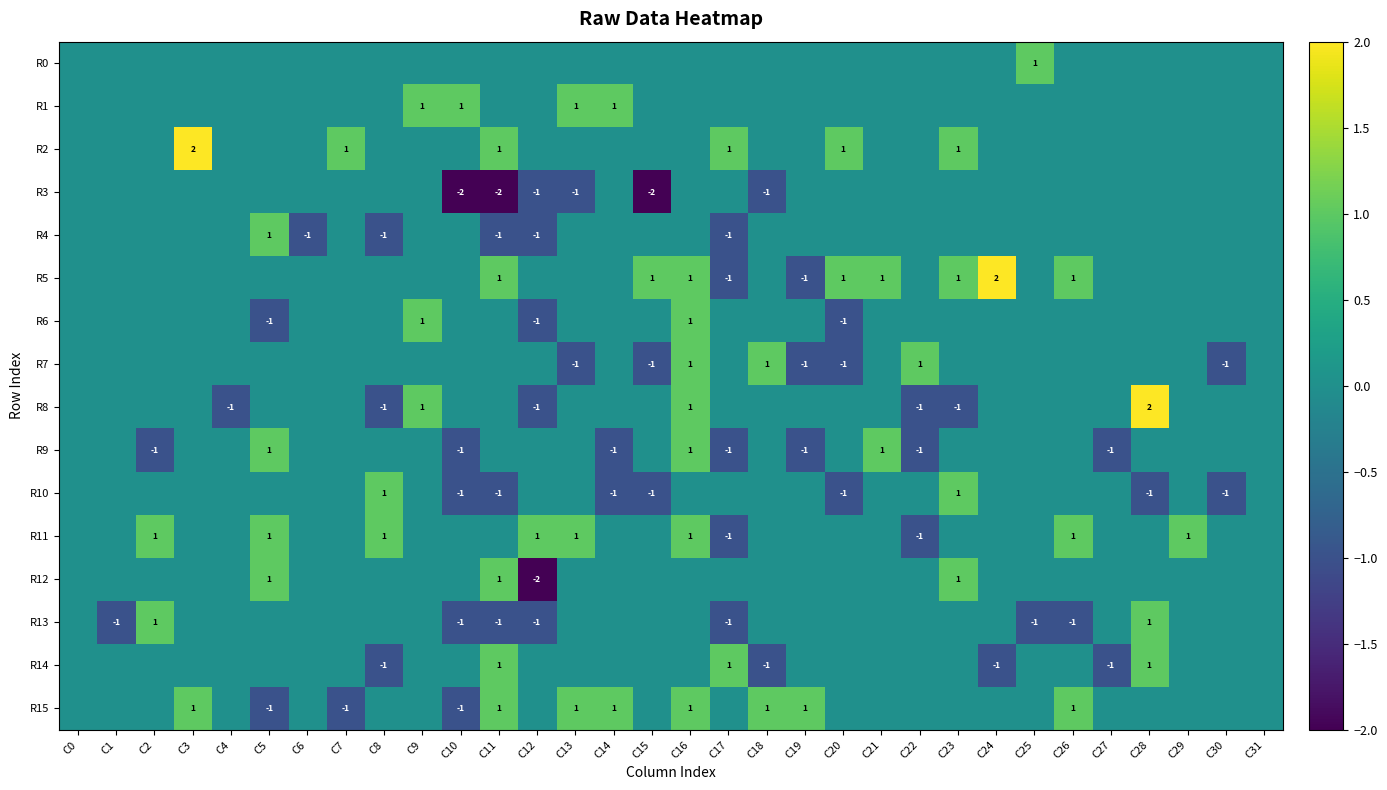

What is the difference between the highest and lowest values at C26?

2